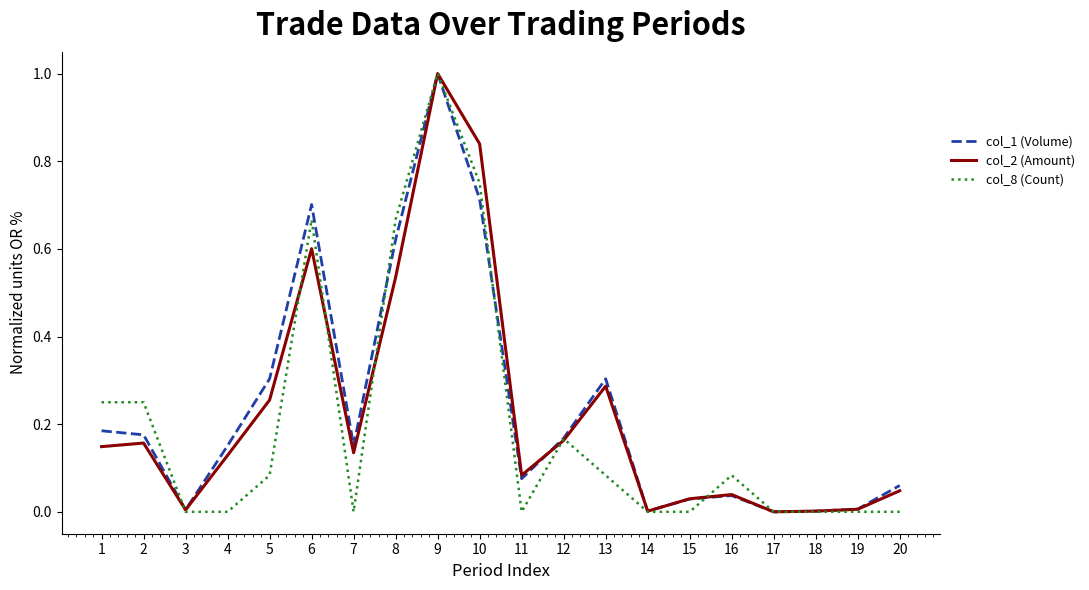

What is the highest value of the col_2 (Amount) series?

1.0